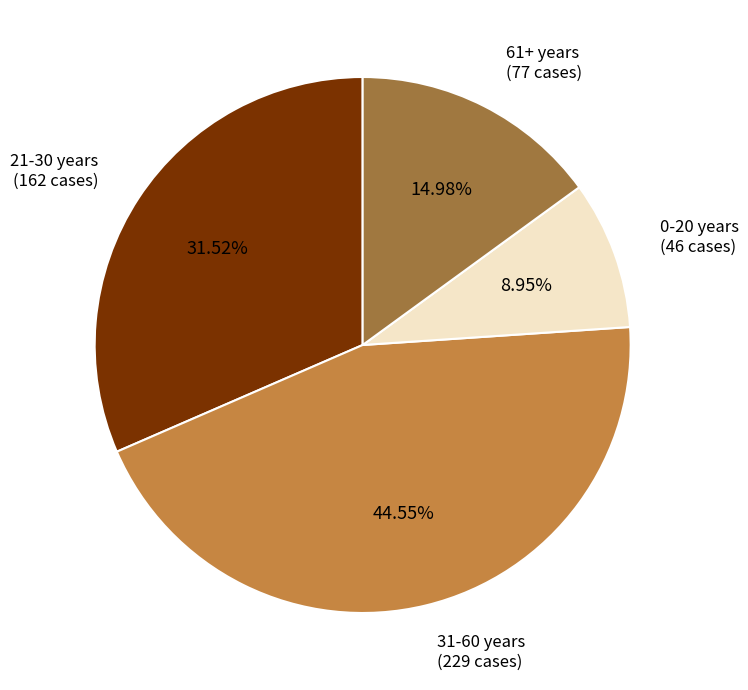

The 21-30 years slice represents 37% of the pie. True or false?

False